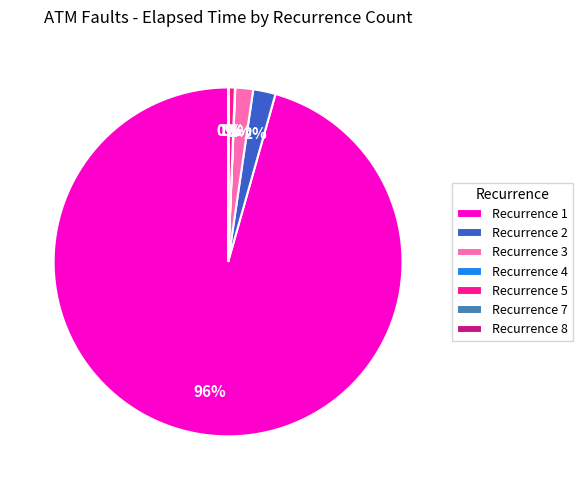

True or false: Recurrence 3 accounts for 2% of the total.

True